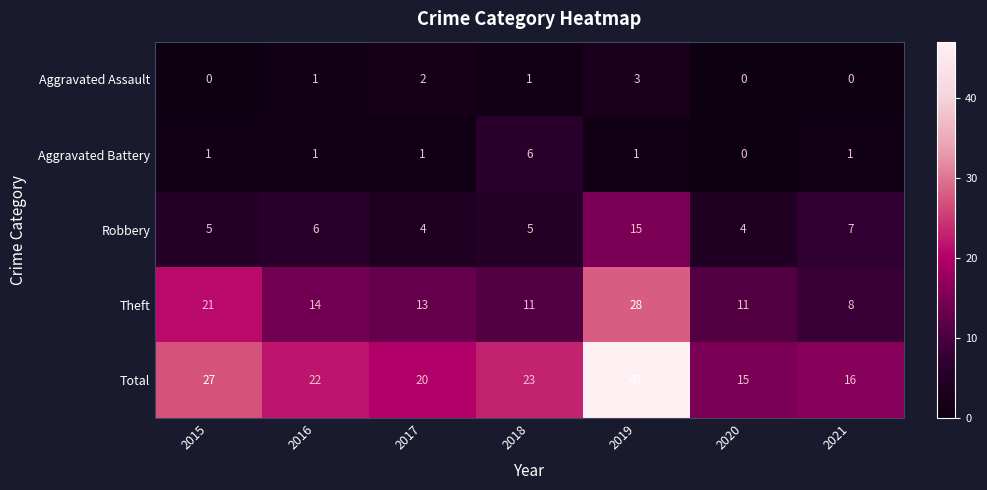

What is the difference between the maximum and minimum values in the Aggravated Battery series?

6